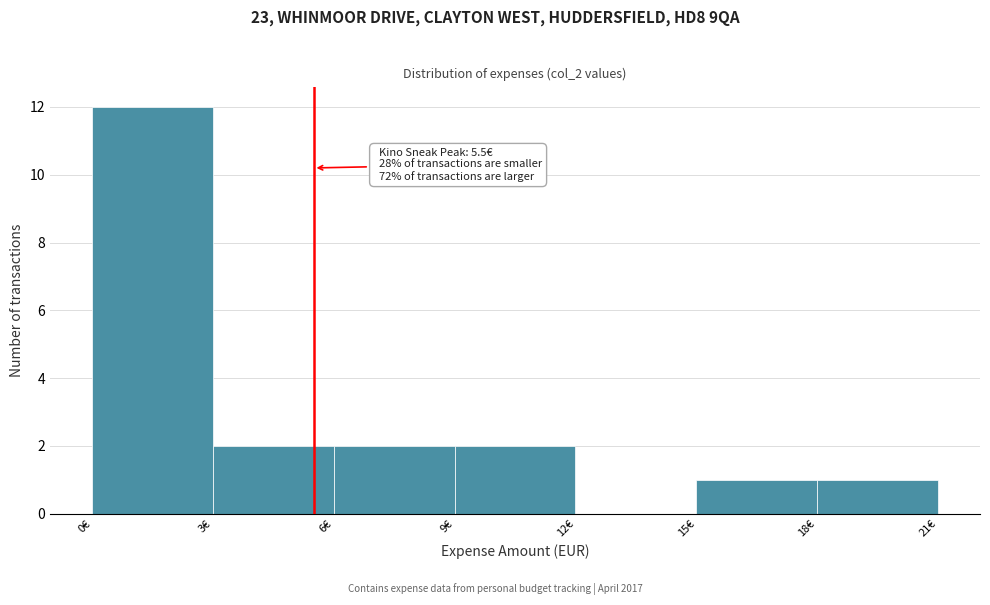

Which range on the x-axis has the tallest bar?

0 to 3